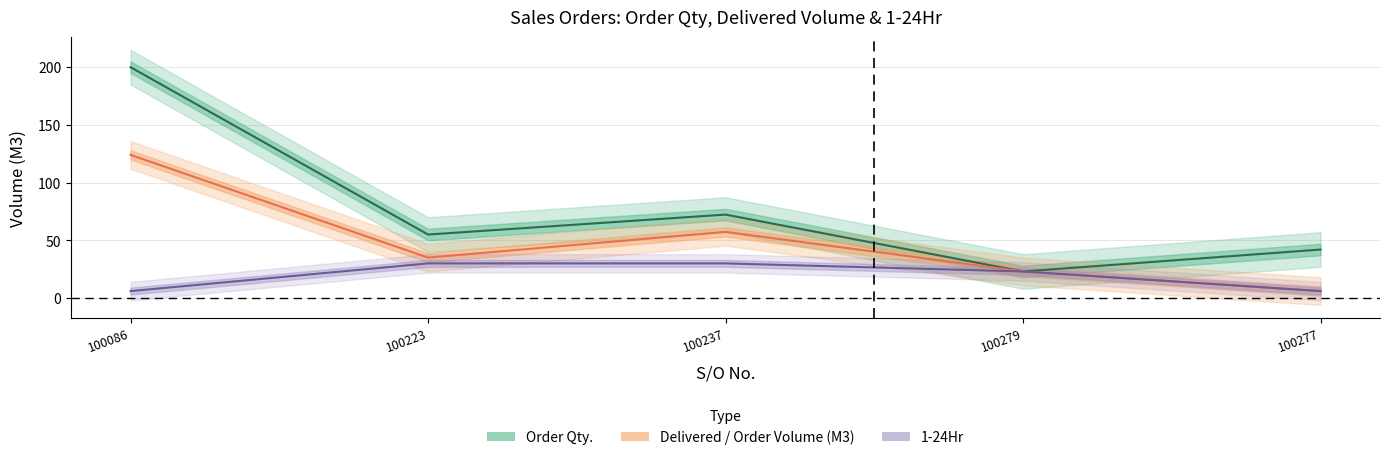

Count the number of data series in this chart.

3